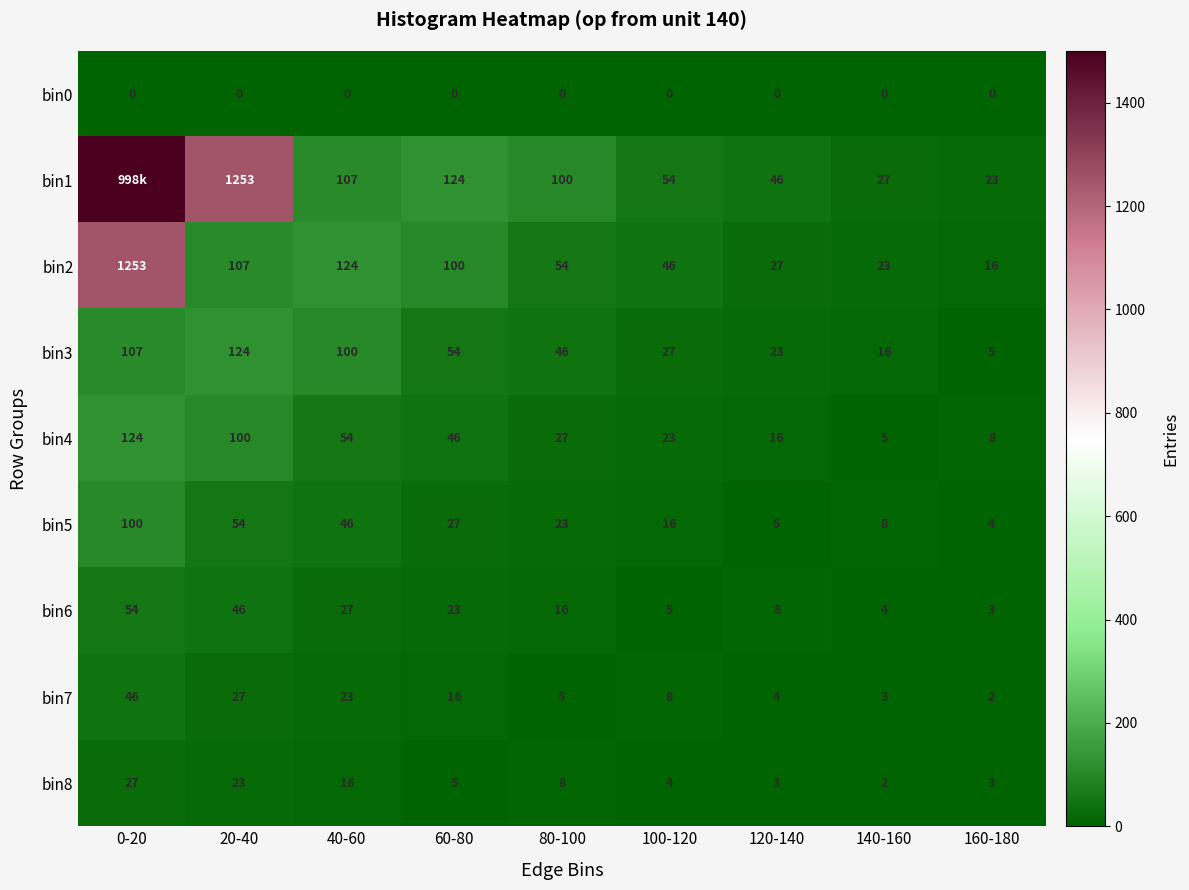

What is the maximum value for bin6?

54